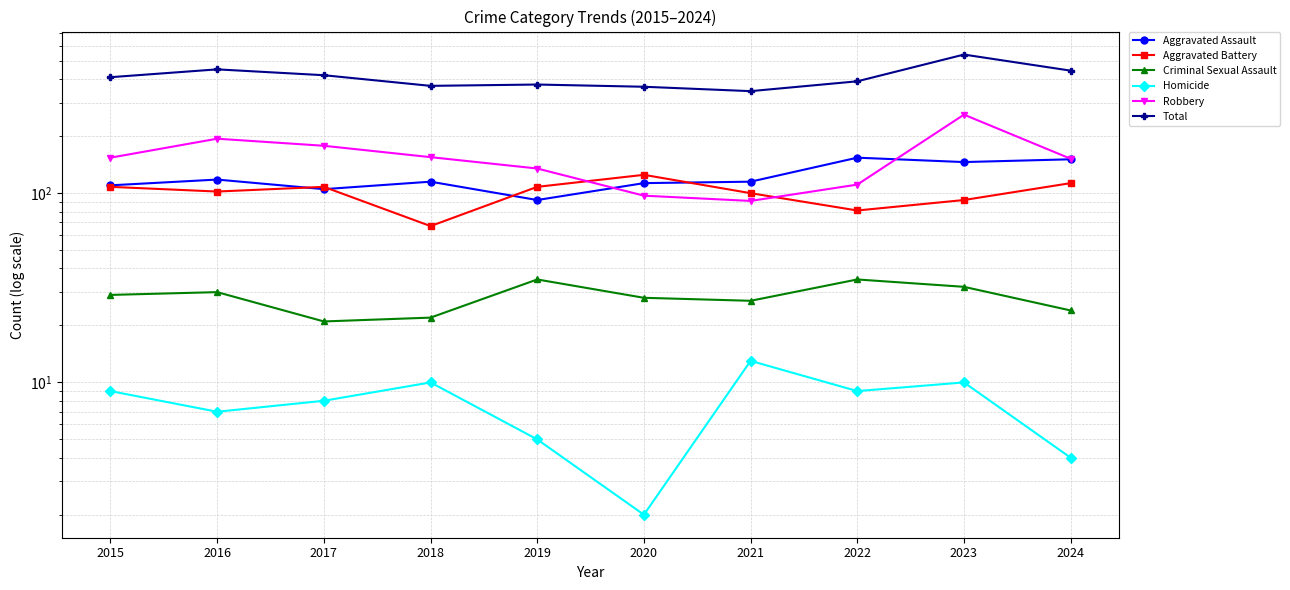

Reading right to left, transcribe all the data shown in this chart.

Aggravated Assault: 2024=151	2023=146	2022=154	2021=115	2020=113	2019=92	2018=115	2017=105	2016=118	2015=110
Aggravated Battery: 2024=113	2023=92	2022=81	2021=100	2020=125	2019=108	2018=67	2017=108	2016=102	2015=108
Criminal Sexual Assault: 2024=24	2023=32	2022=35	2021=27	2020=28	2019=35	2018=22	2017=21	2016=30	2015=29
Homicide: 2024=4	2023=10	2022=9	2021=13	2020=2	2019=5	2018=10	2017=8	2016=7	2015=9
Robbery: 2024=152	2023=260	2022=111	2021=91	2020=97	2019=135	2018=155	2017=178	2016=194	2015=154
Total: 2024=444	2023=540	2022=390	2021=346	2020=365	2019=375	2018=369	2017=420	2016=451	2015=410